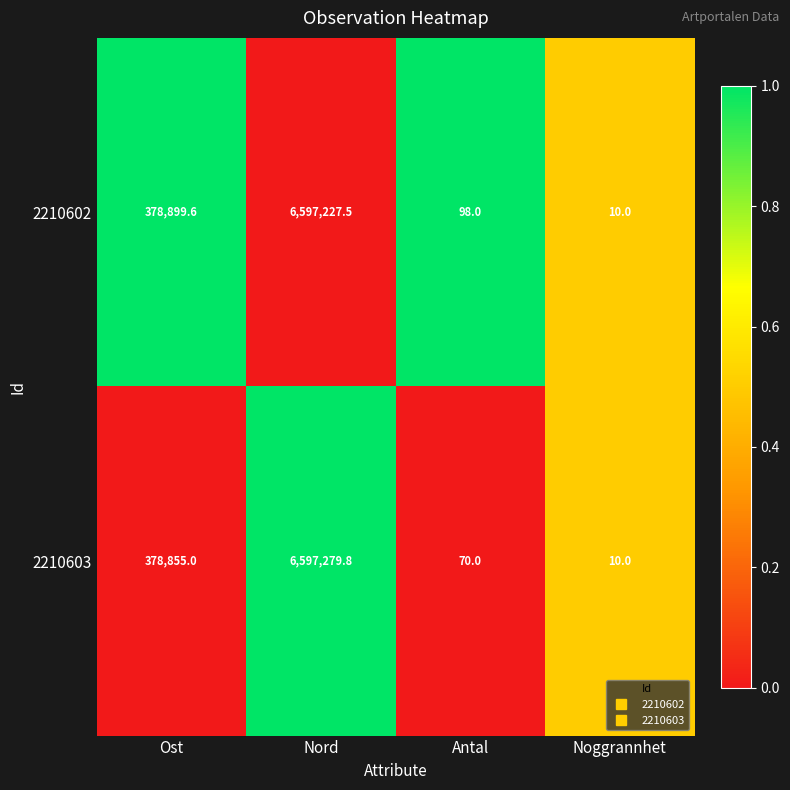

The 2210603 series shows 378855.0 at Ost. True or false?

True